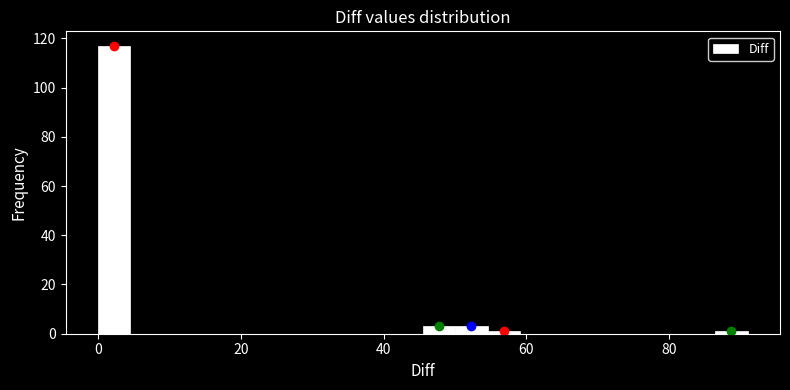

Around what value on the x-axis is the tallest bar? Give the approximate position of its centre, as read against the axis.

2